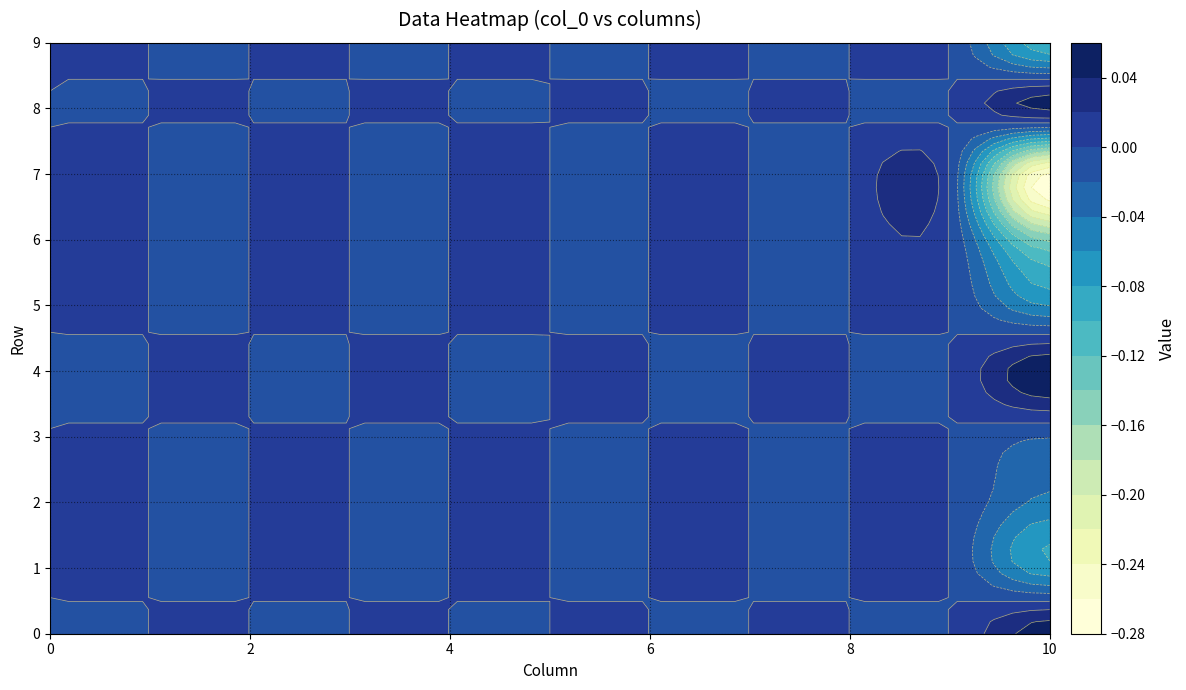

Between 1 and 0, which is larger?

1